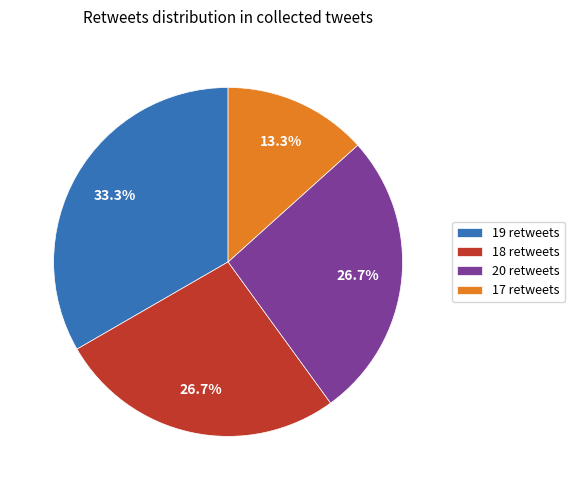

Does any single category account for the majority?

No